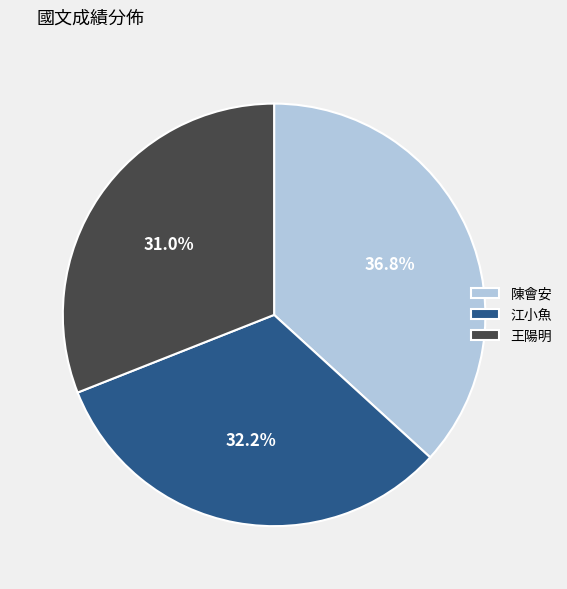

To the nearest percent, what portion does 陳會安 represent?

37%